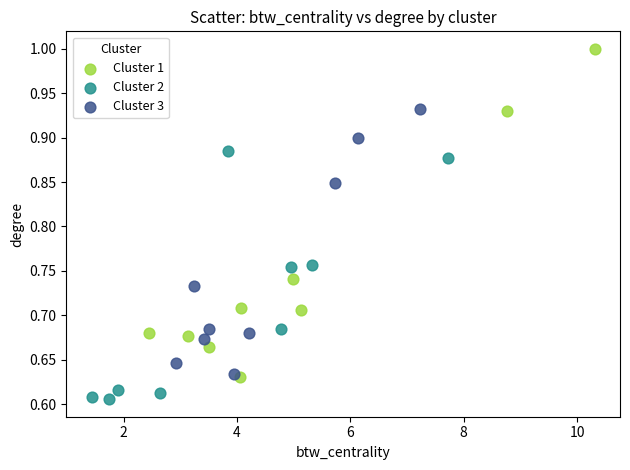

What are all the series names shown in the legend?

Cluster 1, Cluster 2, Cluster 3